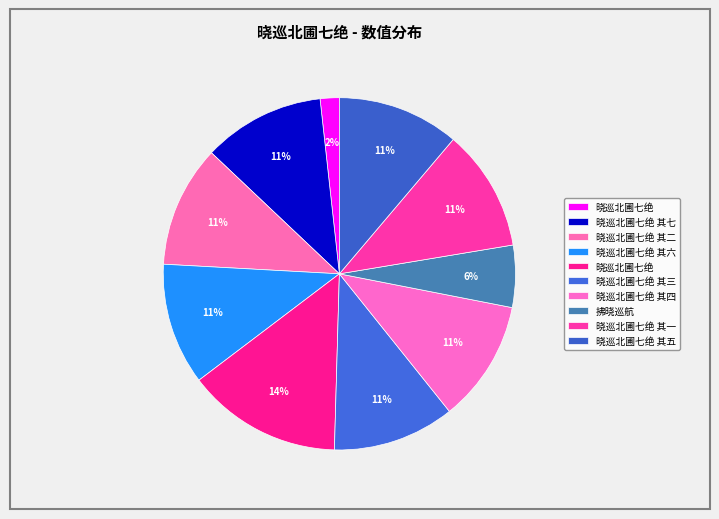

Count the number of slices in the pie.

10